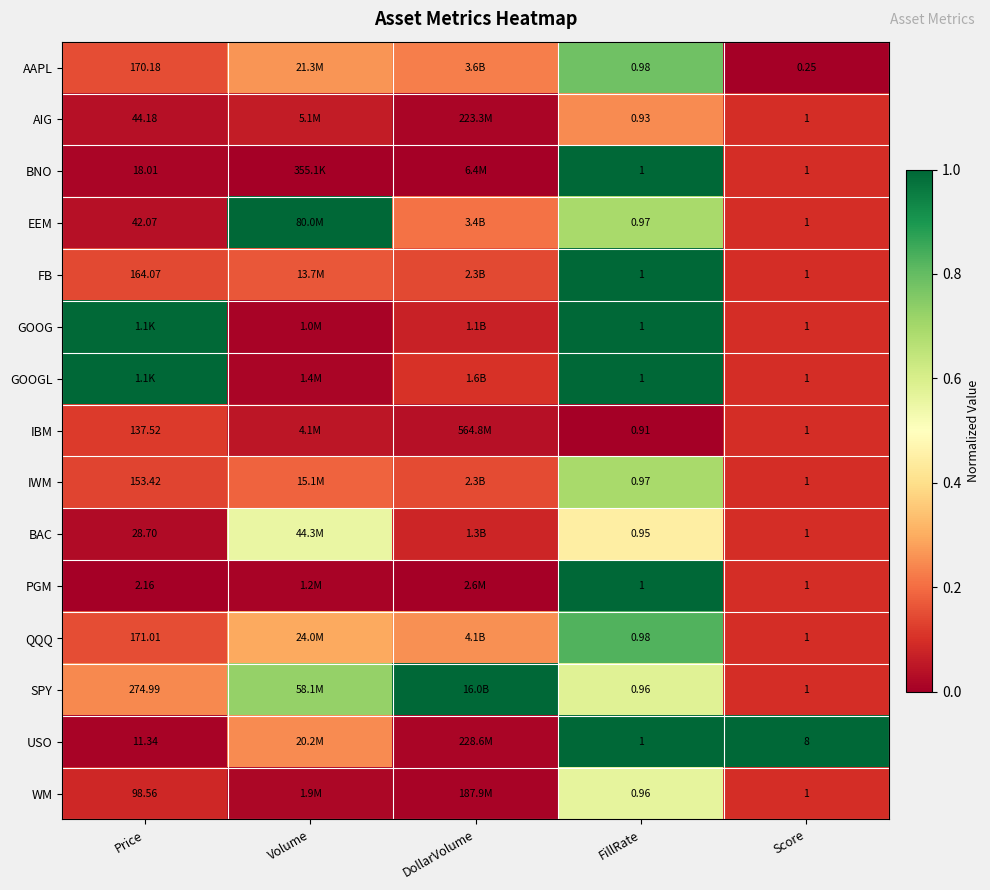

Between Score and Volume, which is larger?

Volume